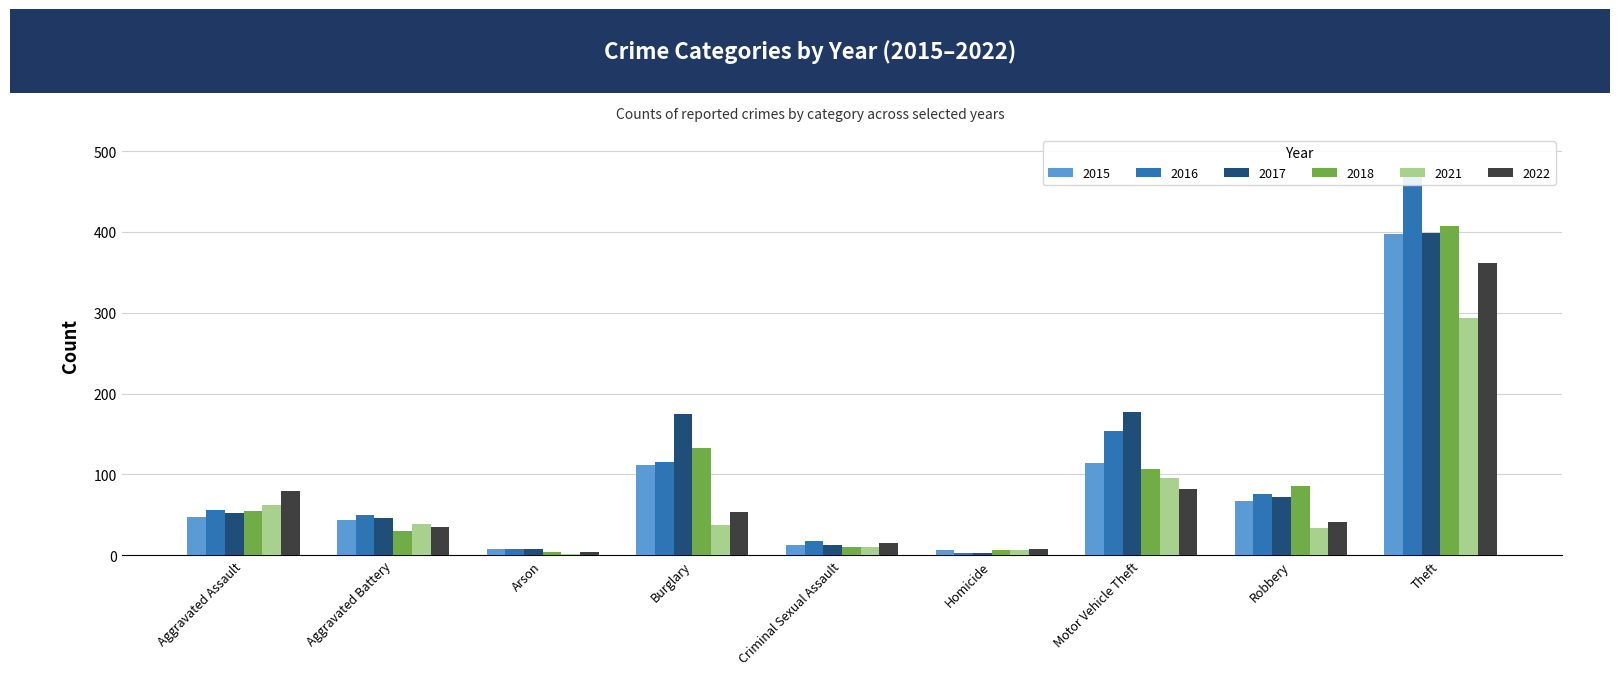

At Theft, list the series in order from largest to smallest.

2016, 2018, 2017, 2015, 2022, 2021